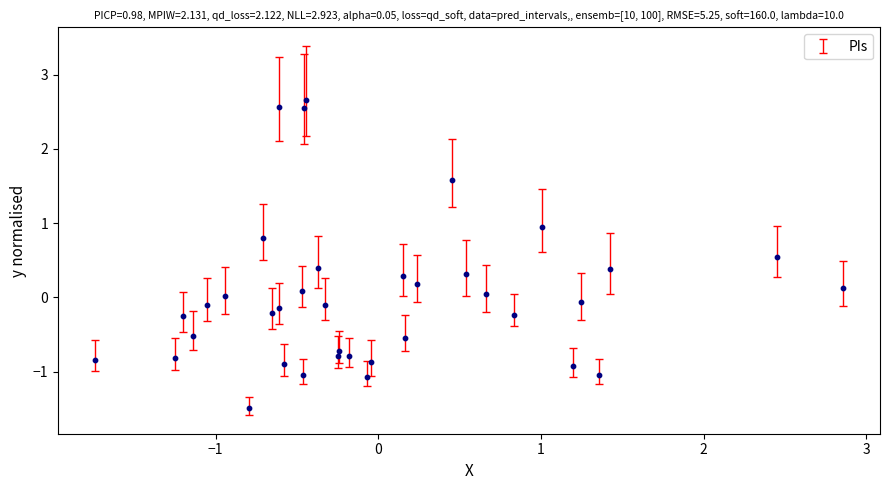

What is the range of X values (max minus min)?

4.6